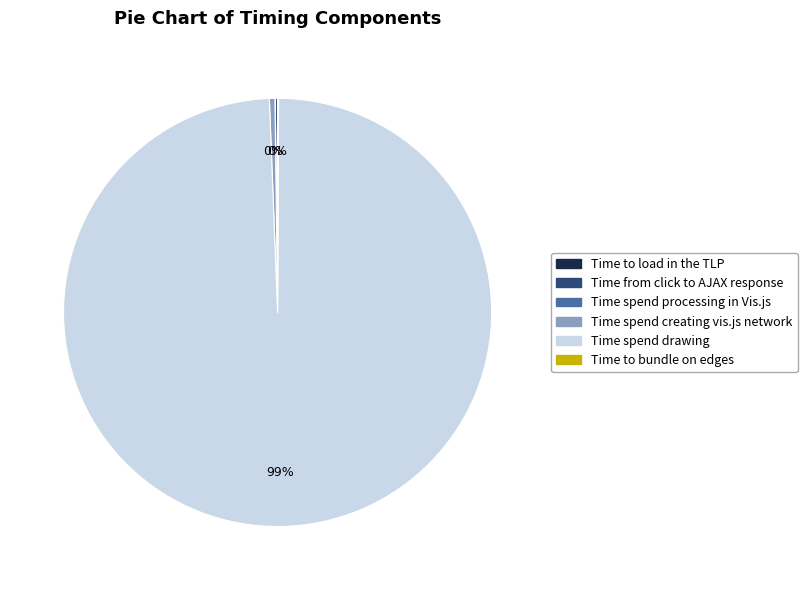

Does Time spend creating vis.js network represent more than half of the total?

No